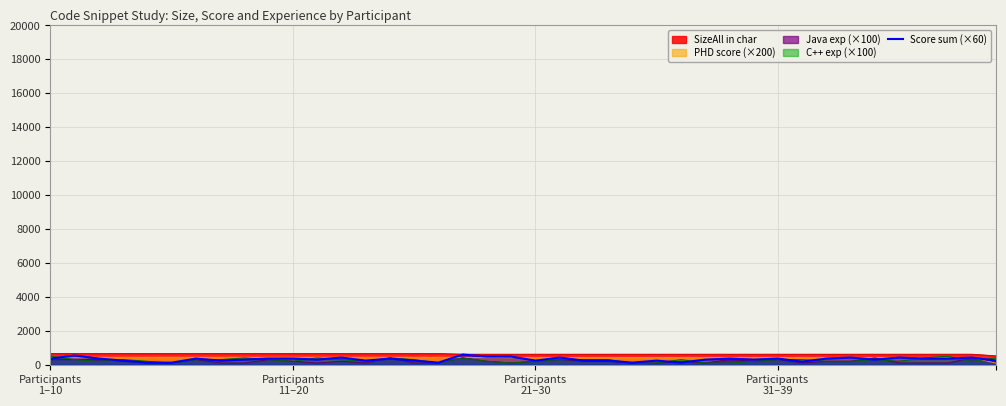

Count the number of values greater than 360.

9